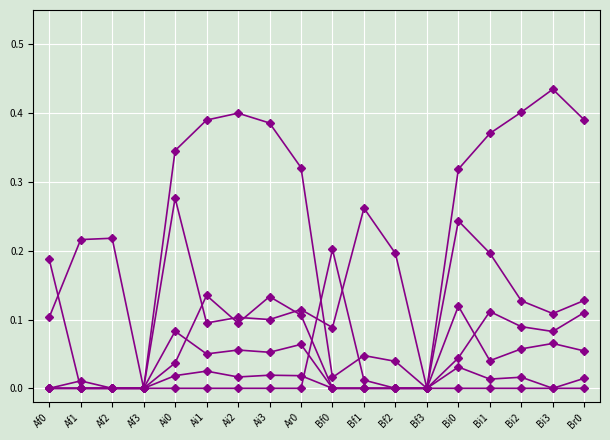

What is the greatest value displayed?

0.4